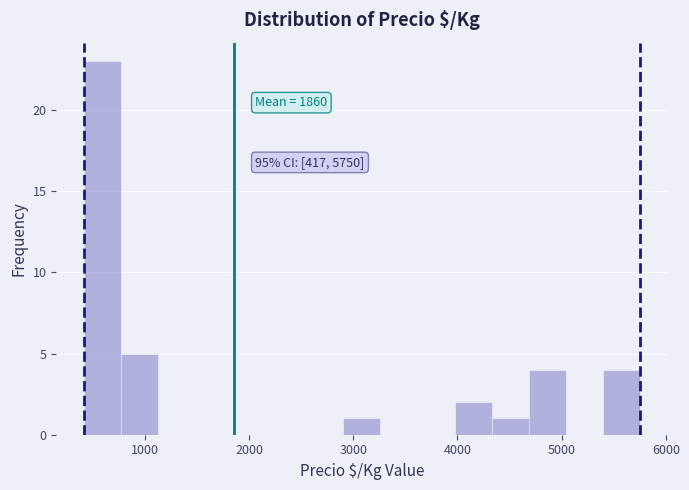

Read against the x-axis, roughly where is the centre of the tallest bar?

600